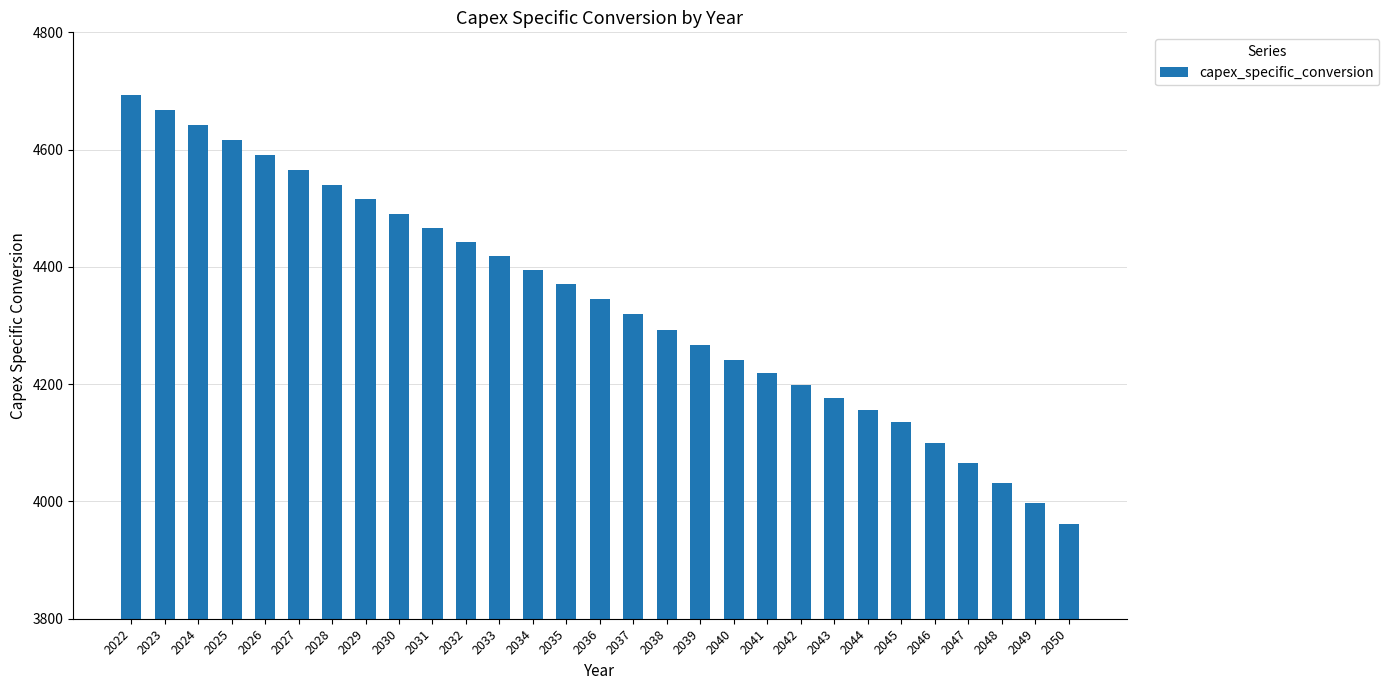

At which label does the data first exceed 4344?

2022